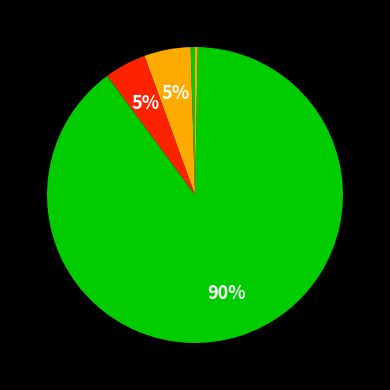

How many slices are in this pie chart?

5